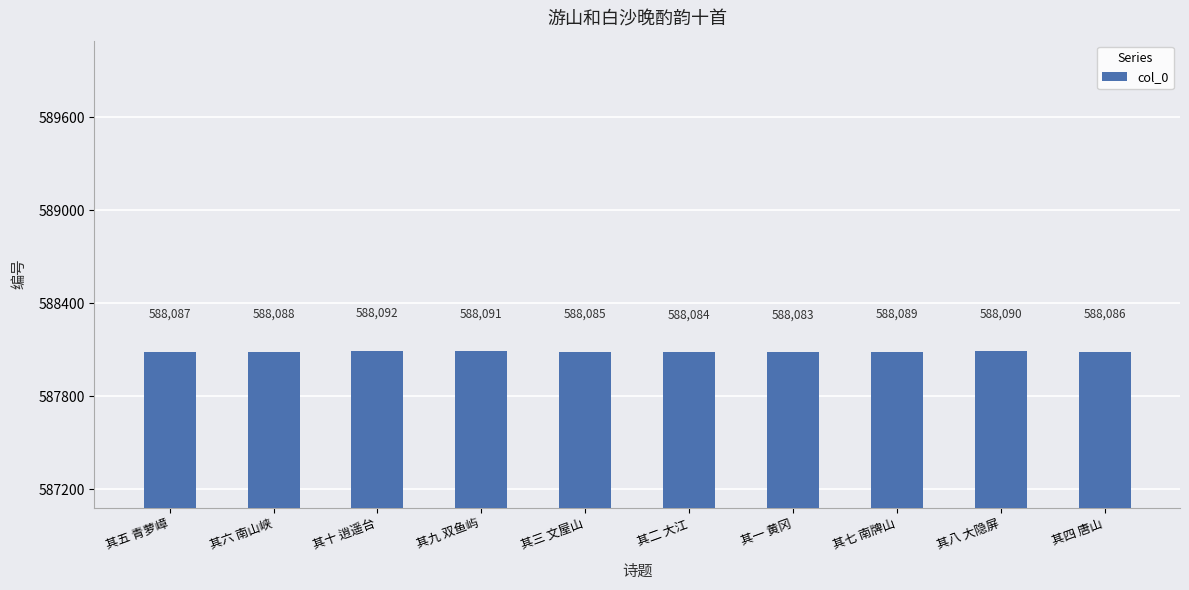

Approximately how many times larger is the value at 其六 南山峡 compared to 其二 大江?

1.0